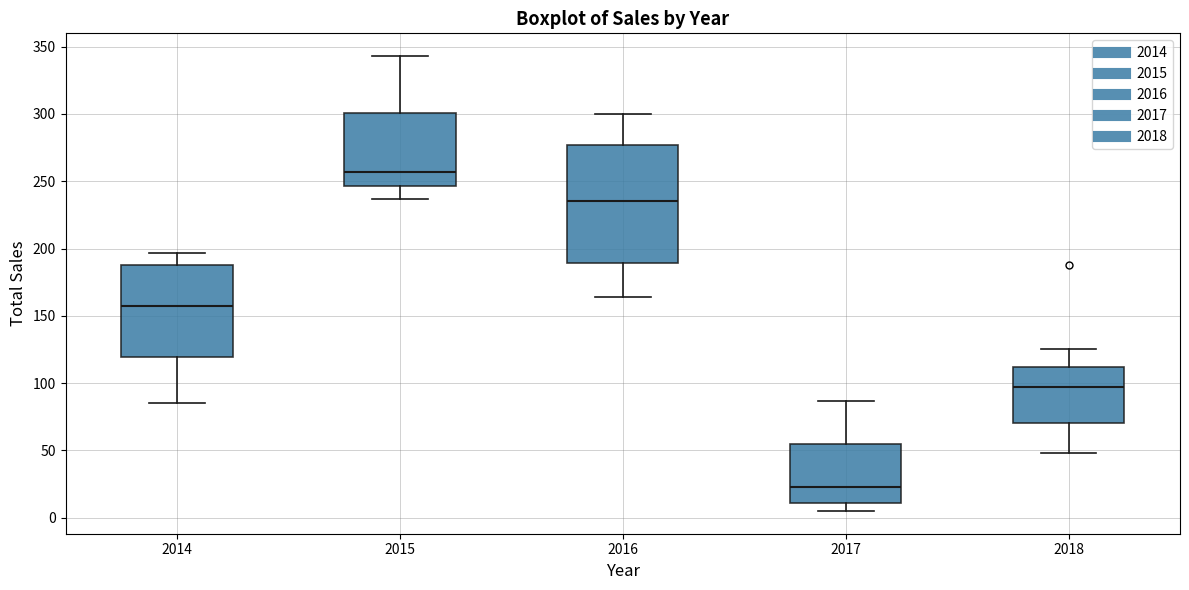

Where does the lower whisker of the box at x = 2016 end on the y-axis? The values are not printed on the chart, so give them approximately, as read against the axis.

165